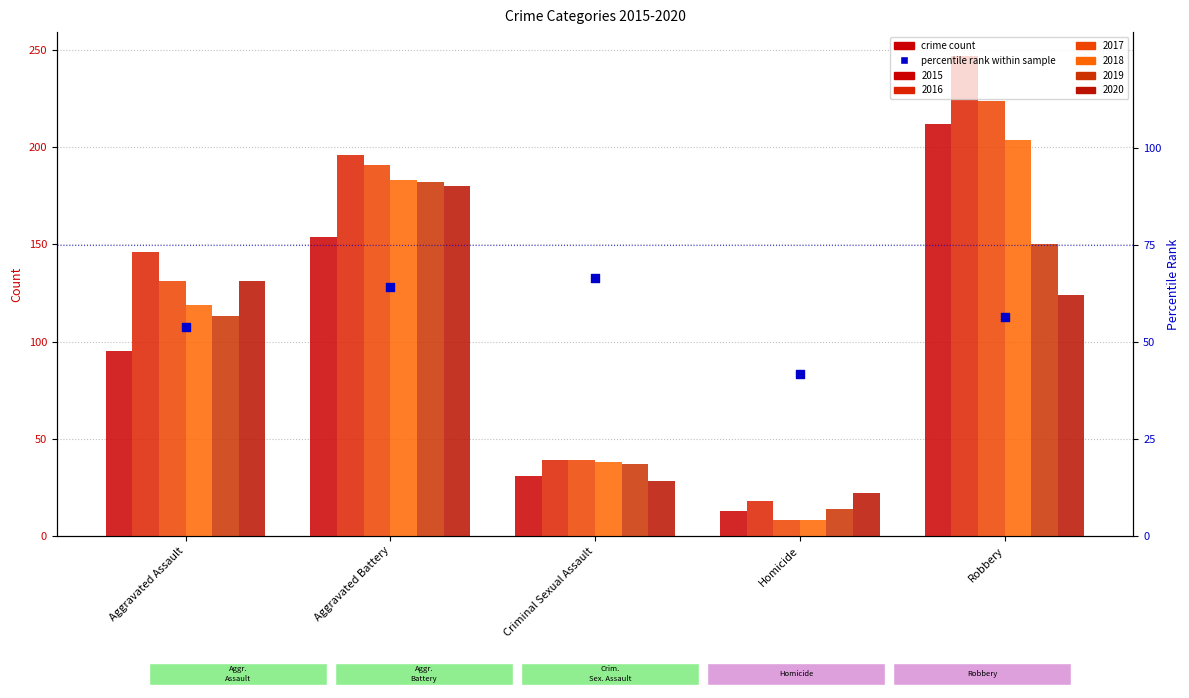

Between Aggravated Battery and Robbery, which is larger?

Aggravated Battery